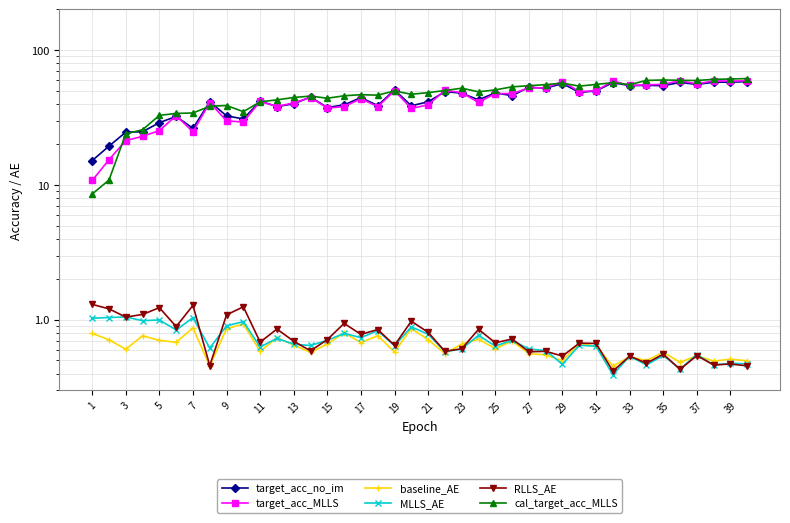

What is the sum of the RLLS_AE values at 3 and 1?

2.5